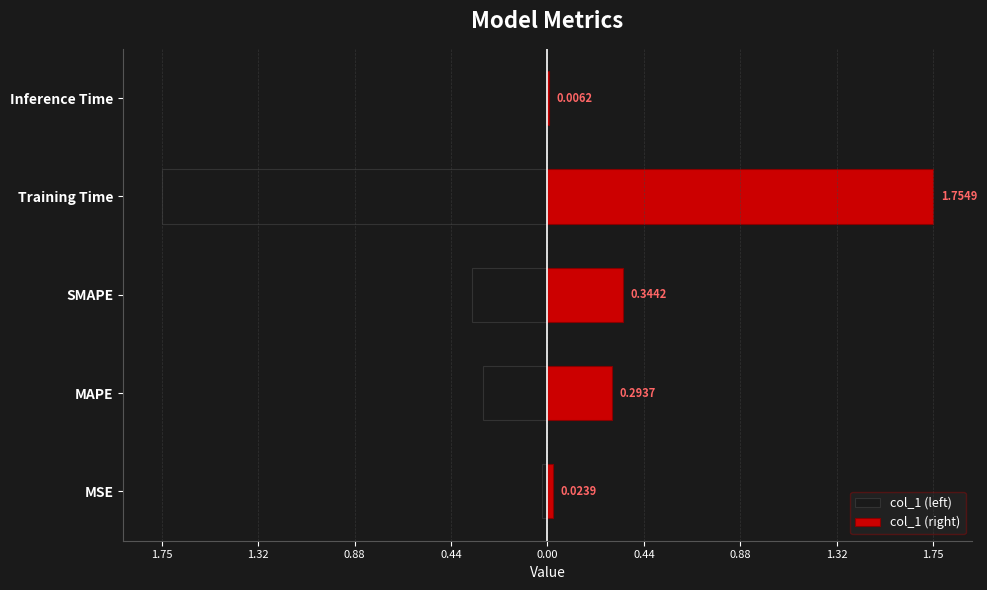

Which series has the largest total across all categories?

col_1 (right)